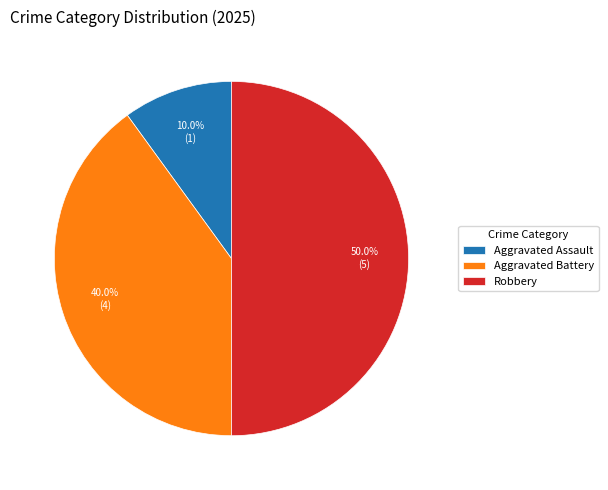

Is Aggravated Assault the majority of the pie?

No